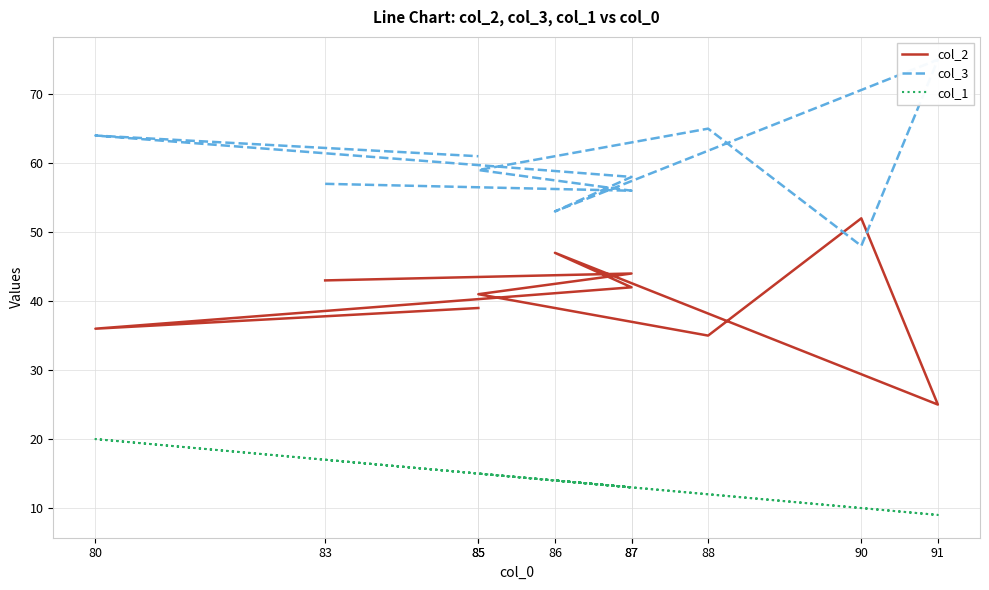

What is the approximate value of col_1 at 91, to the nearest 10?

10